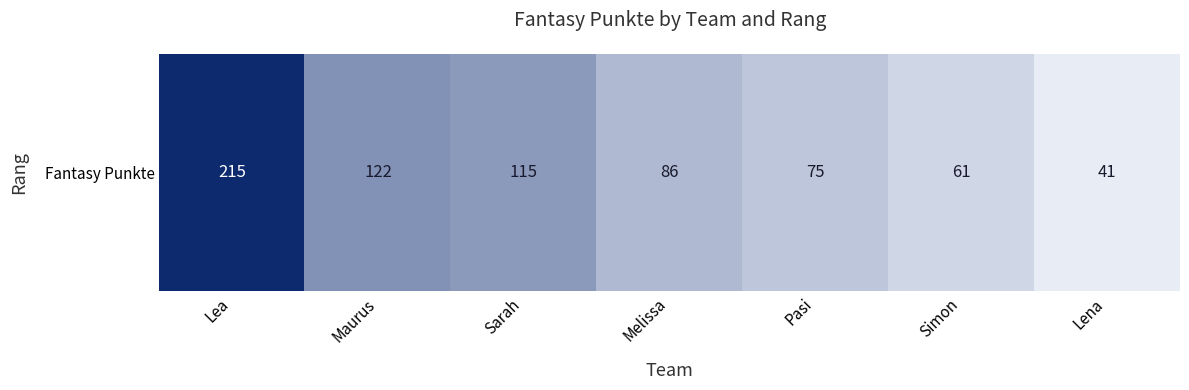

What is the difference between the maximum and minimum values?

174